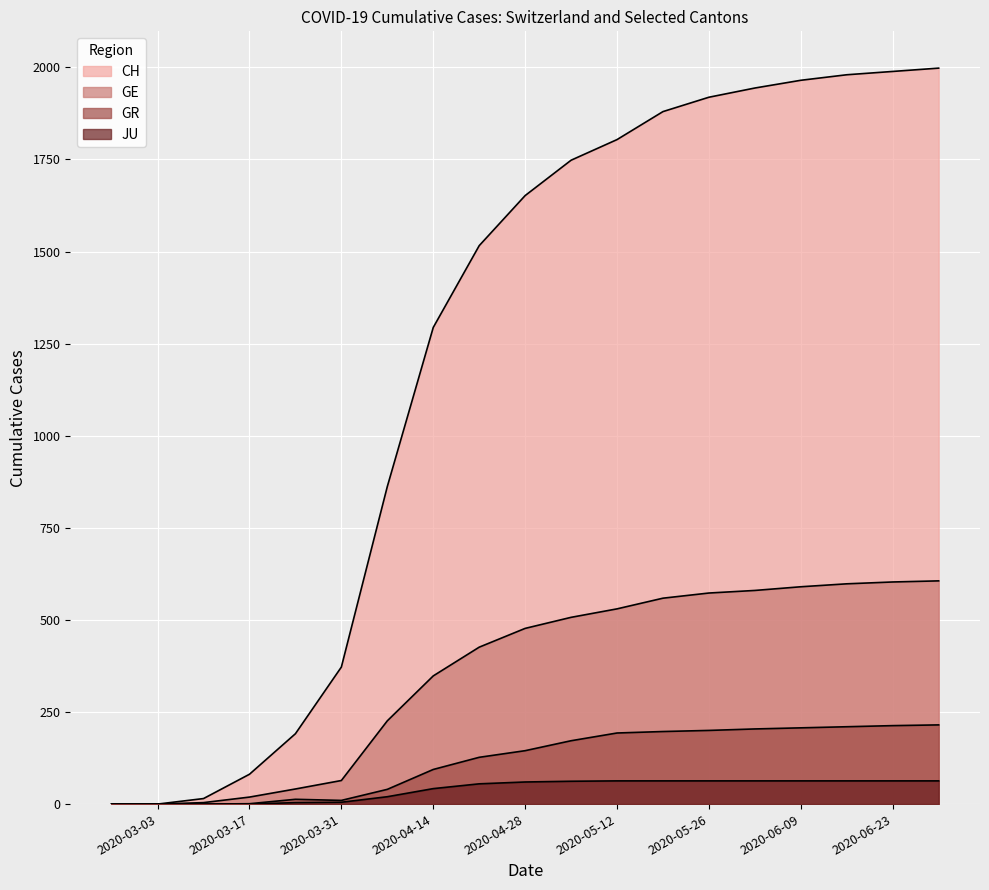

Where is GE nearest to the value 303?

2020-04-14